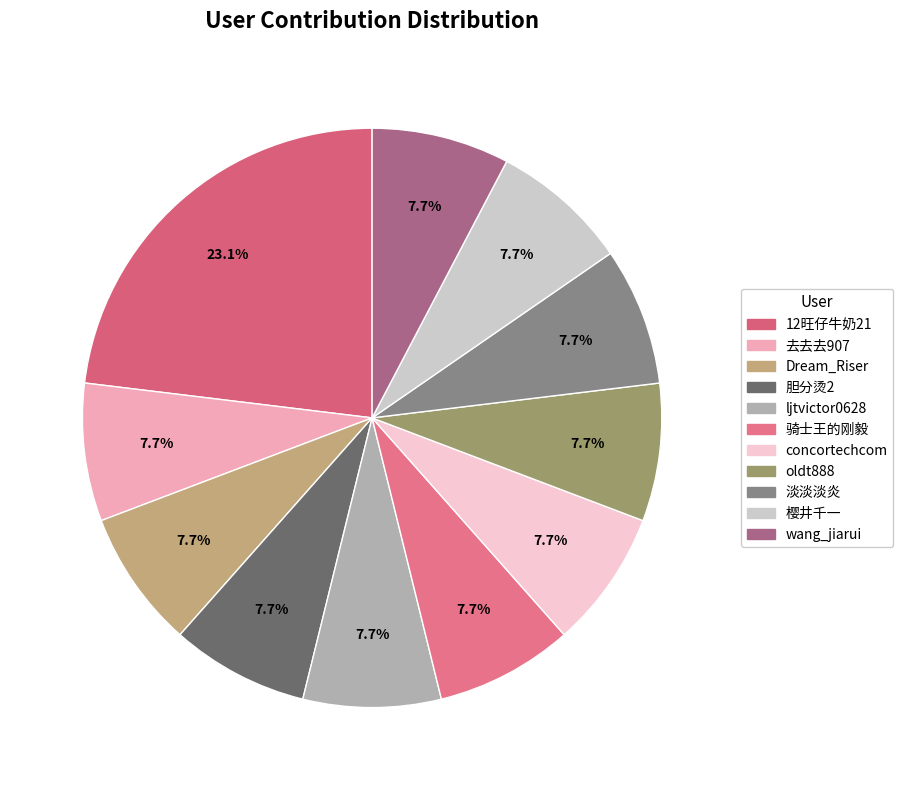

What percentage do oldt888 and 去去去907 together represent?

15.4%